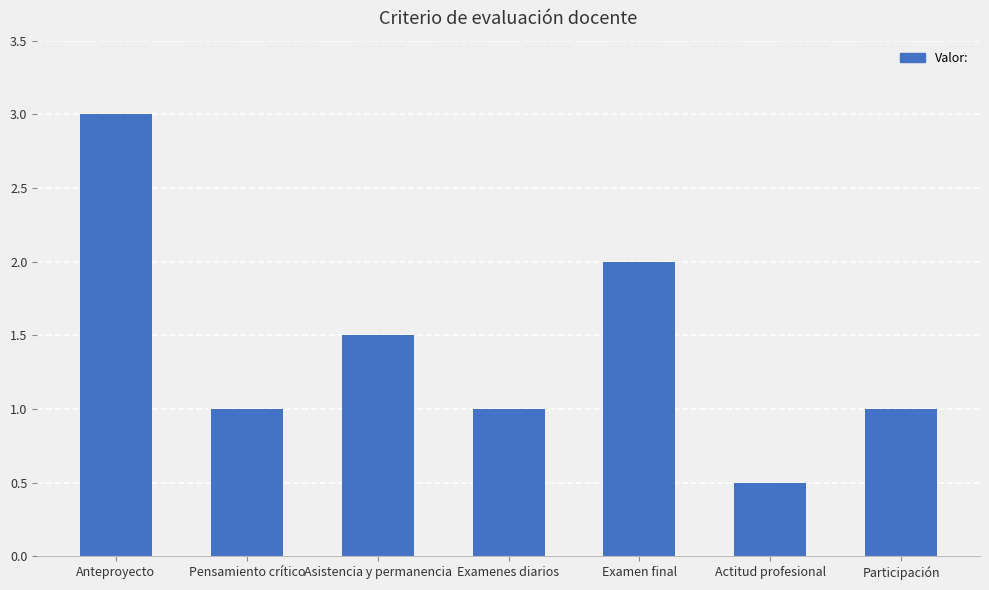

Reading left to right, list all the values displayed in this chart.

Anteproyecto=3.0	Pensamiento crítico=1.0	Asistencia y permanencia=1.5	Examenes diarios=1.0	Examen final=2.0	Actitud profesional=0.5	Participación=1.0